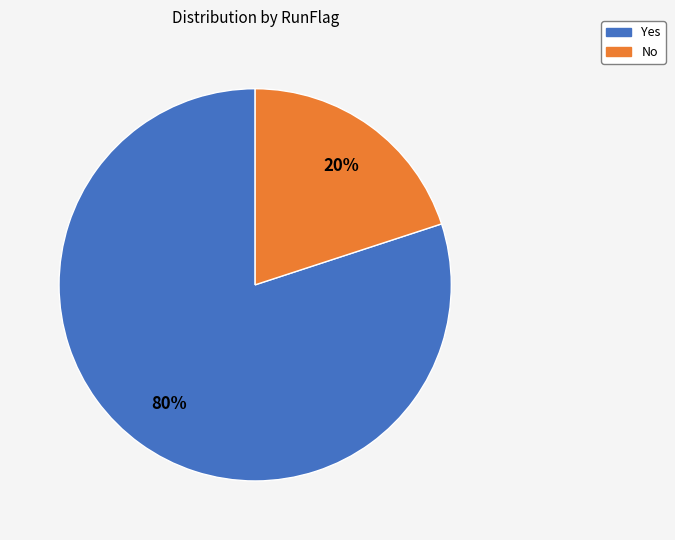

Combined, do Yes and No account for over 50%?

Yes